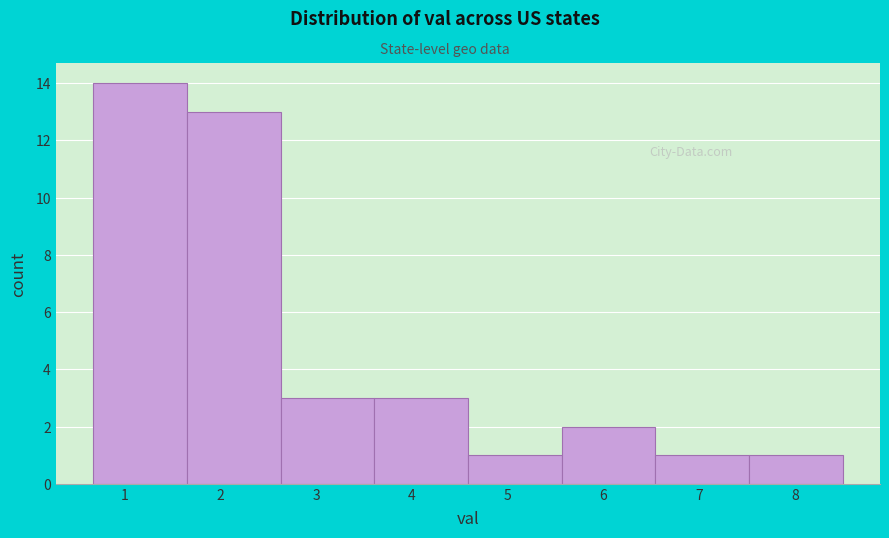

What is the height of the bar covering 3.6 to 4.6 on the x-axis? Neither the bar edges nor the heights are printed on the chart, so give them approximately, as read against the axes.

3